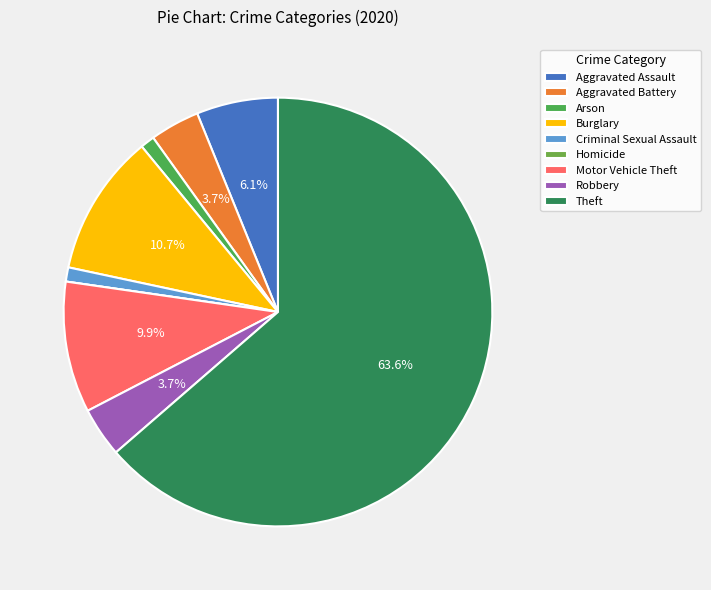

To the nearest percent, what is the combined percentage of Aggravated Assault and Homicide?

6%